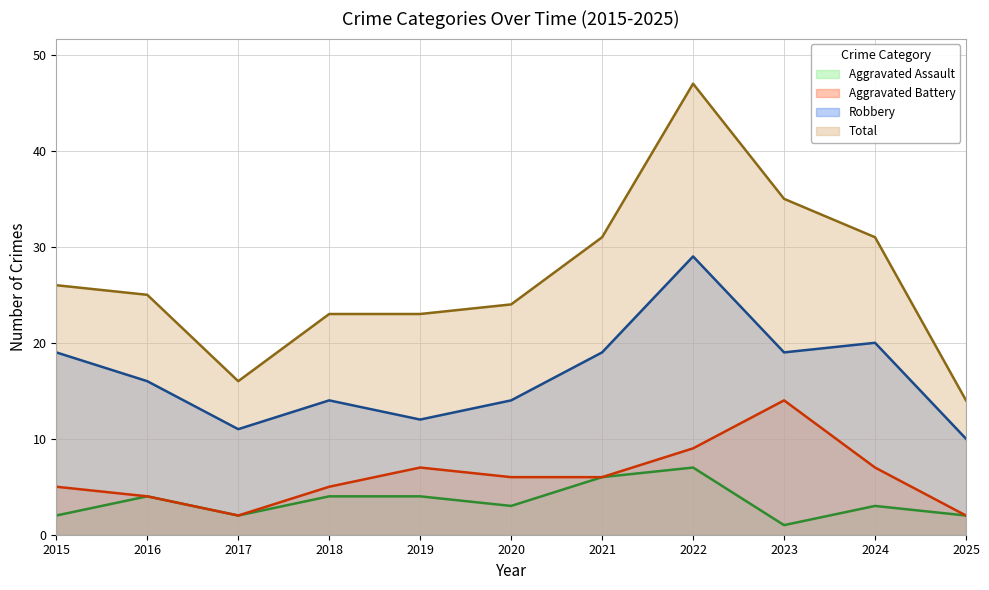

Which has a higher value, 2016 or 2023?

2016